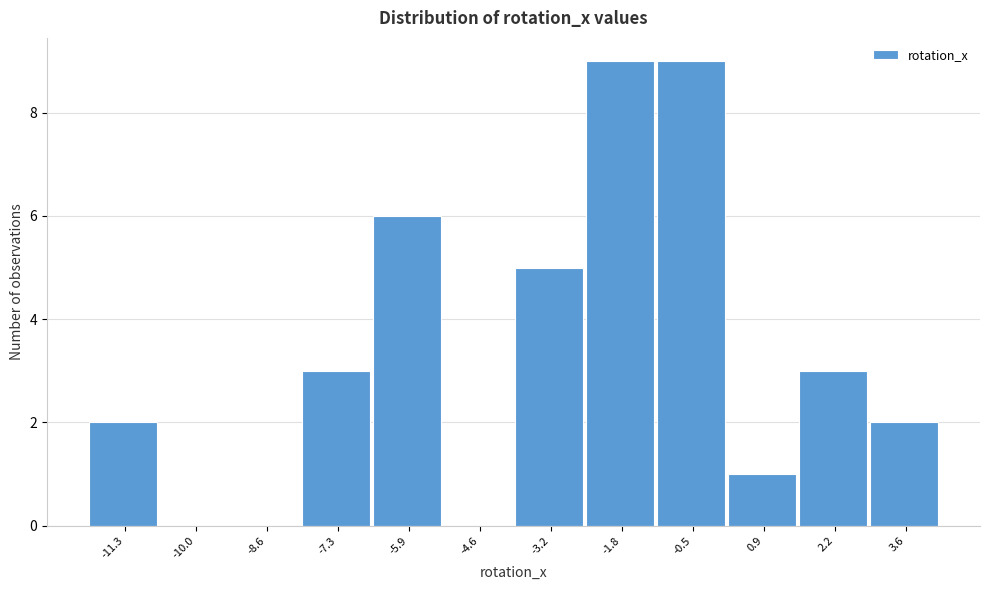

Reading left to right, what are all the values shown in this chart?

-11.3=2	-10.0=0	-8.6=0	-7.3=3	-5.9=6	-4.6=0	-3.2=5	-1.8=9	-0.5=9	0.9=1	2.2=3	3.6=2